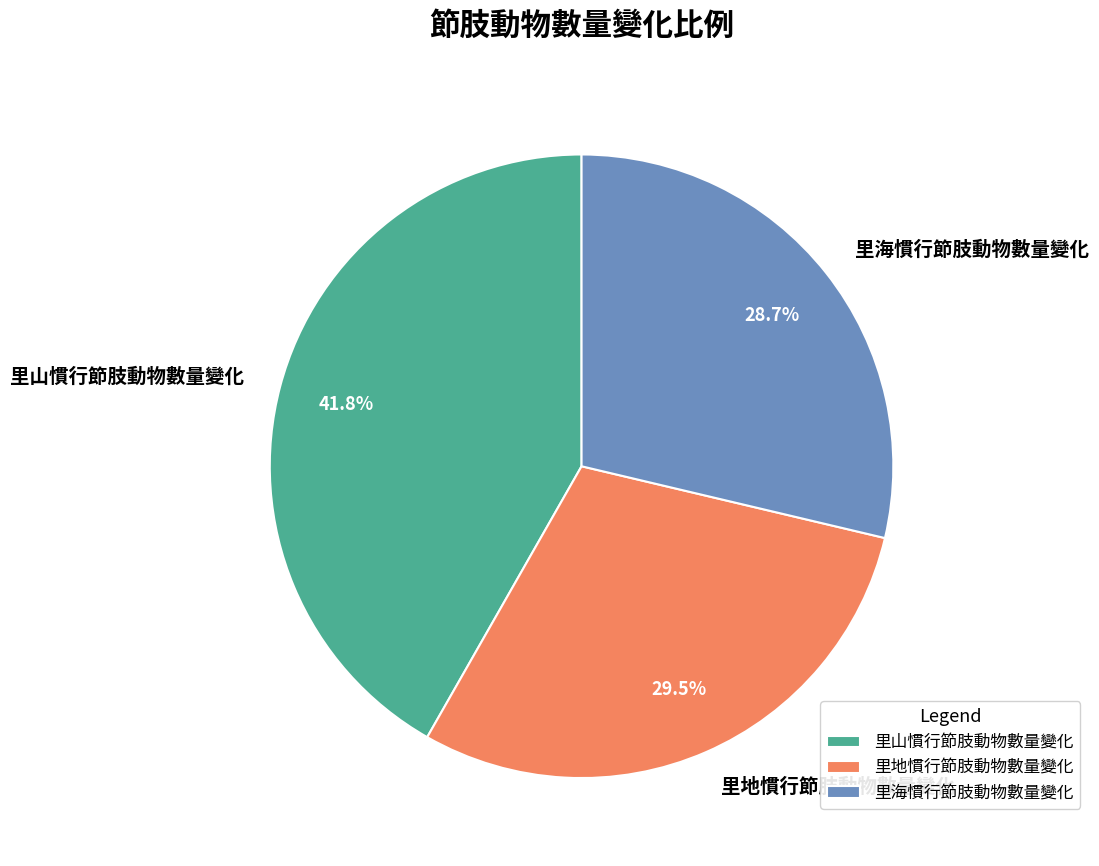

How much of the chart is everything except 里地慣行節肢動物數量變化?

70.5%